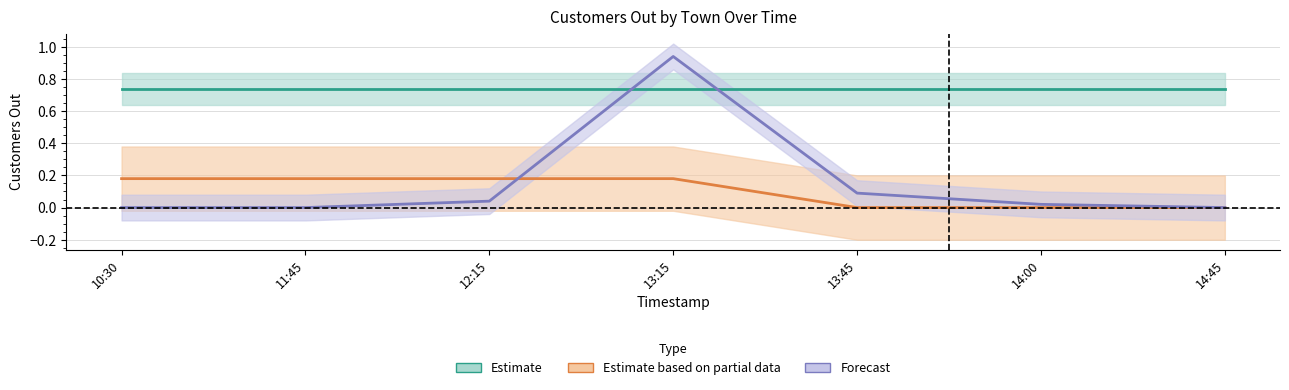

What are all the series names shown in the legend?

Estimate, Estimate based on partial data, Forecast